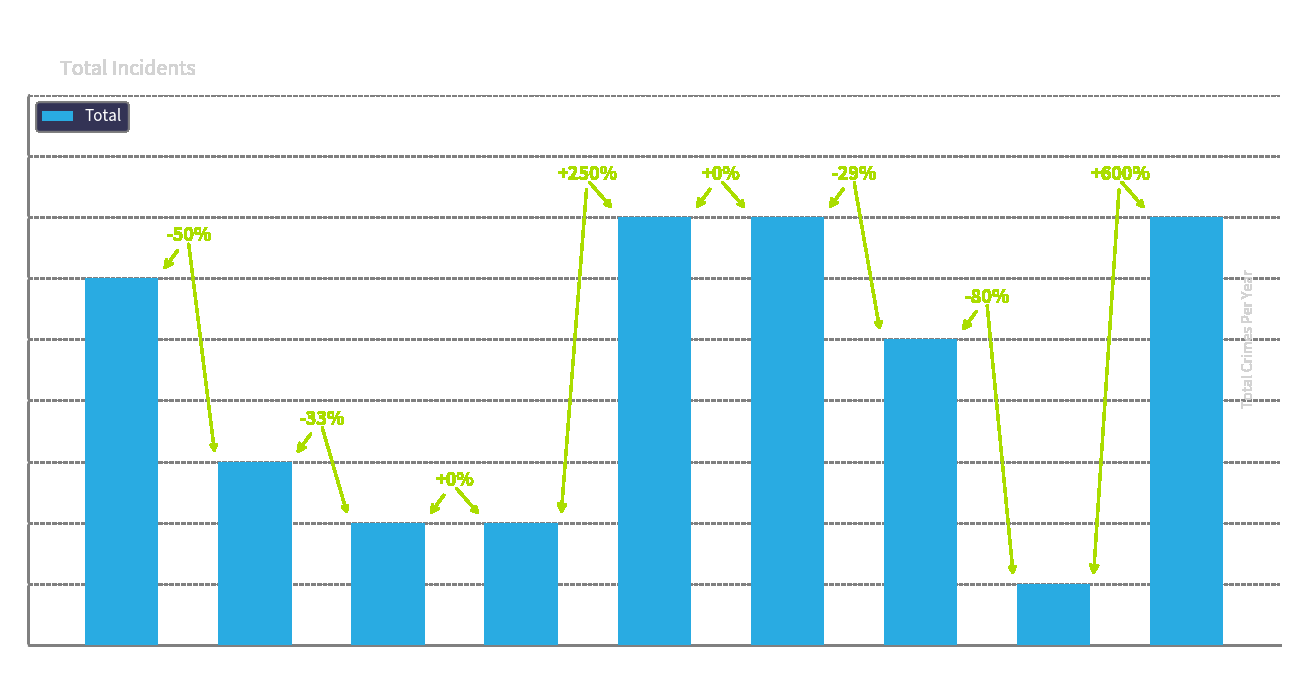

How many categories are shown in the chart?

9